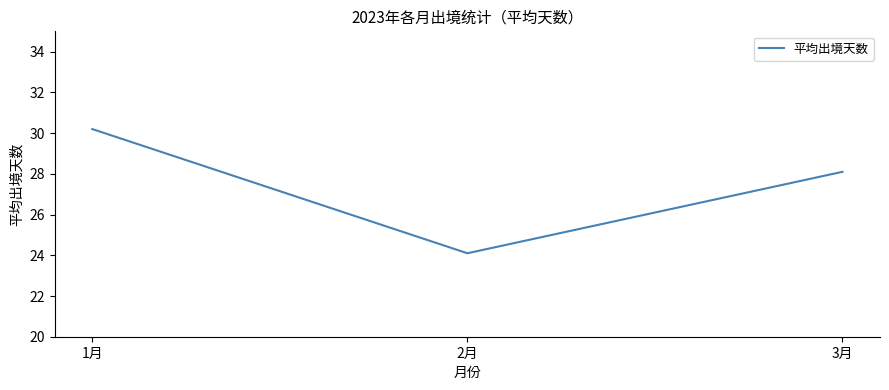

List the labels in order of value, smallest first.

2月, 3月, 1月